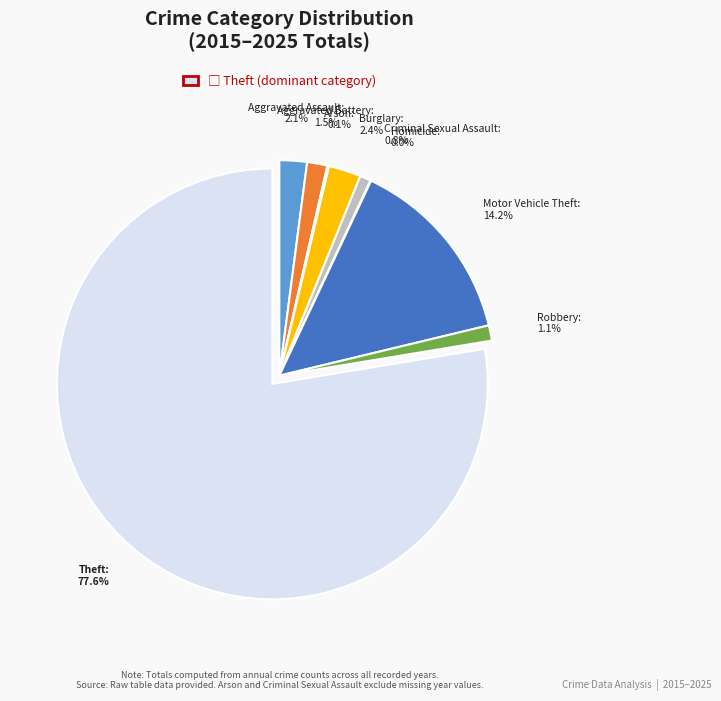

What is the smallest slice in the pie chart?

Homicide